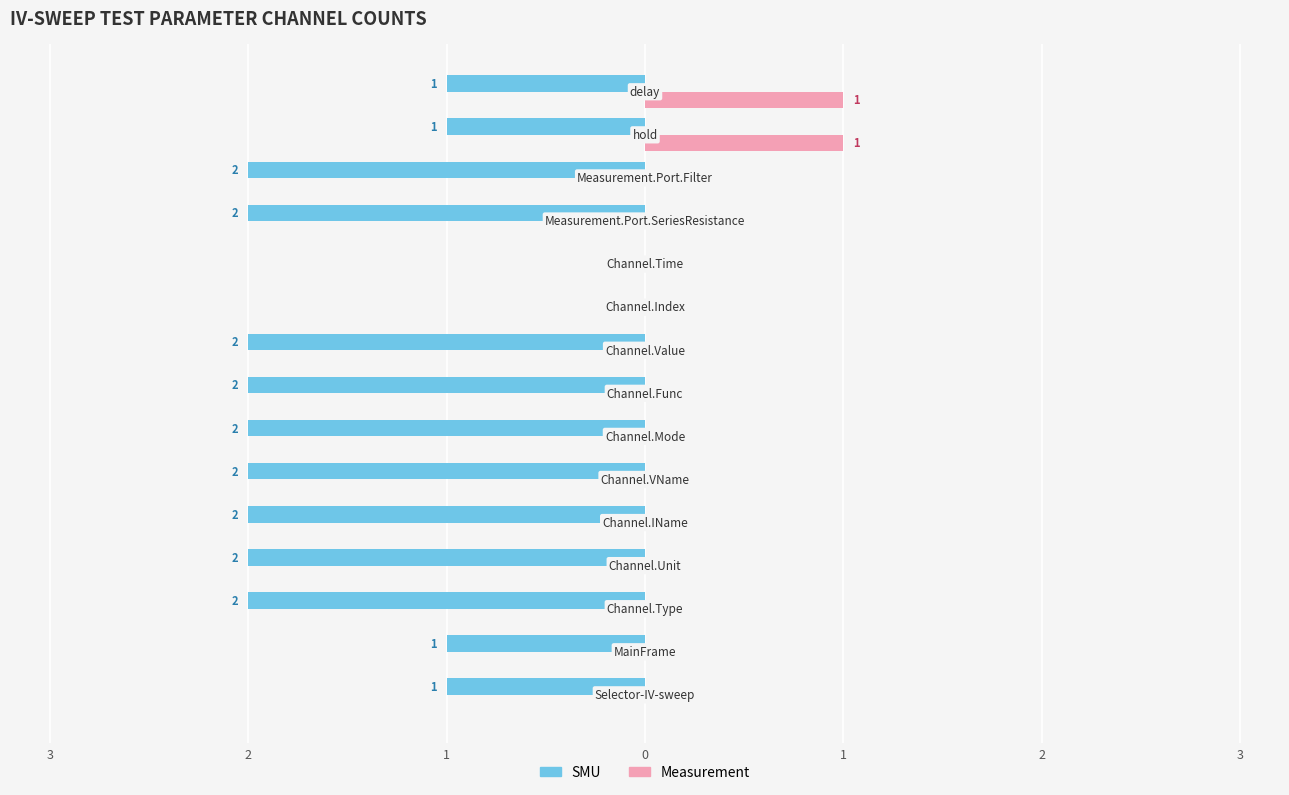

What are all the series names shown in the legend?

SMU, Measurement